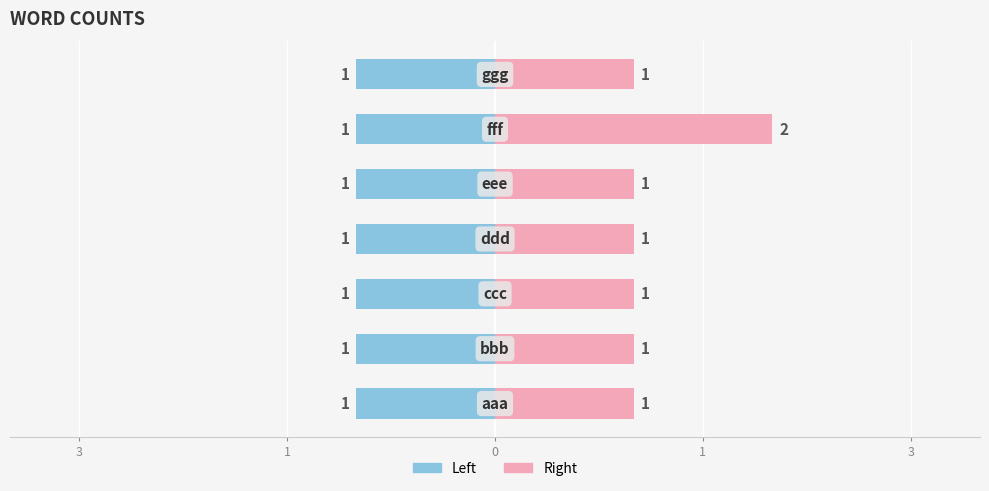

What is the difference between the highest and lowest values at 1?

0.4